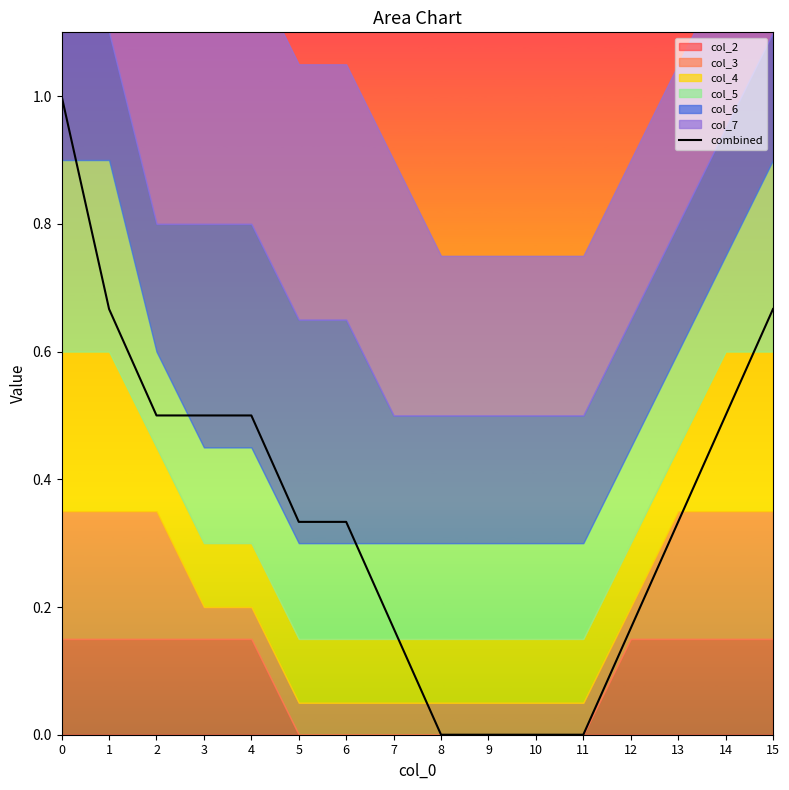

Where is the data nearest to the value 0?

8